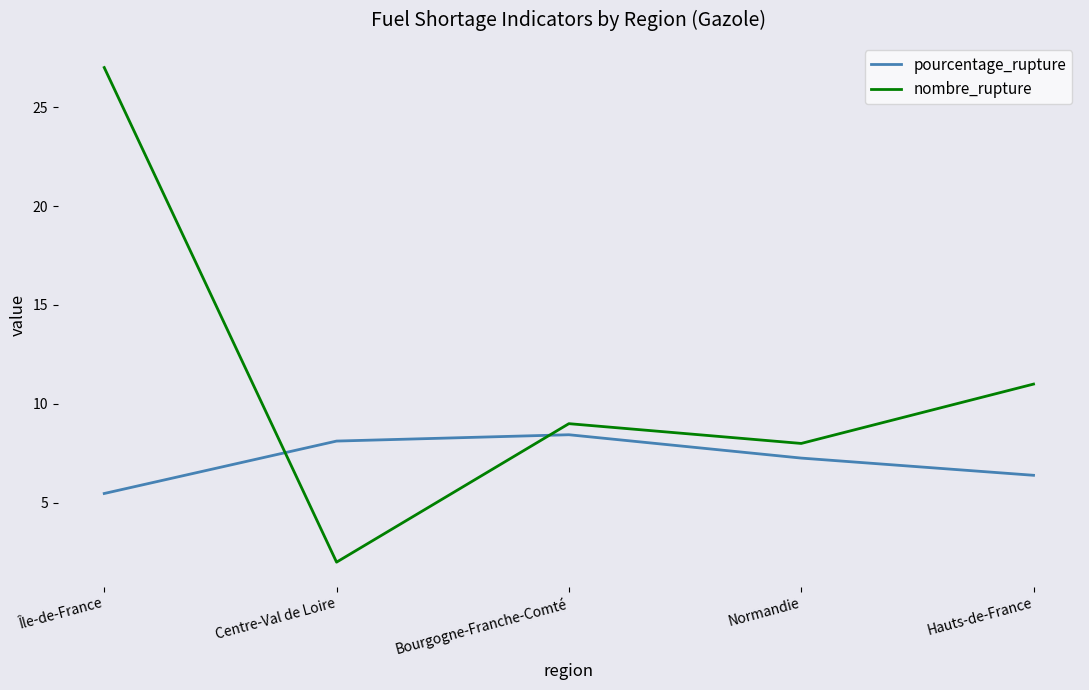

What is the smallest value displayed?

2.0